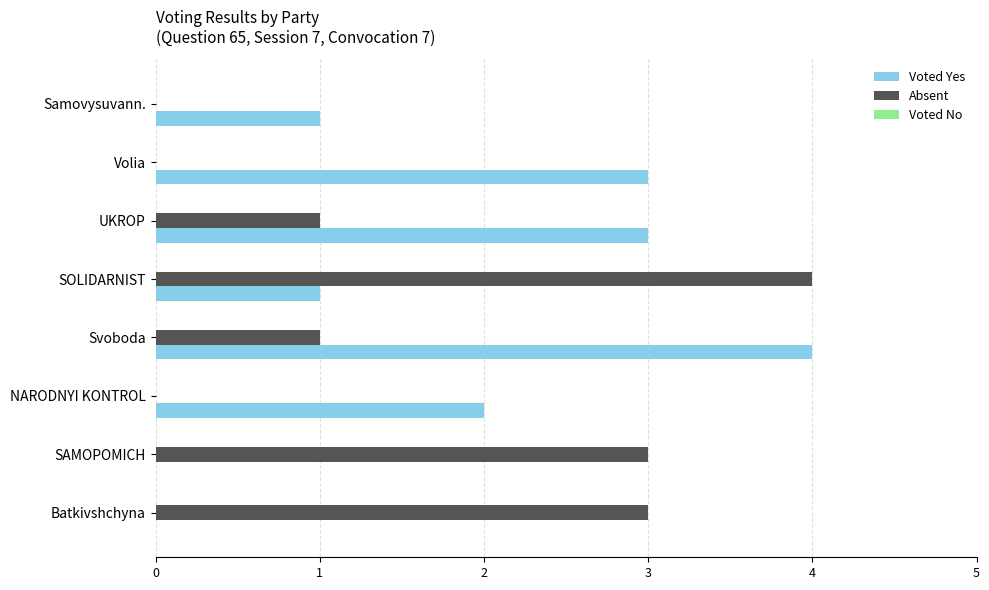

What is the greatest value displayed?

4